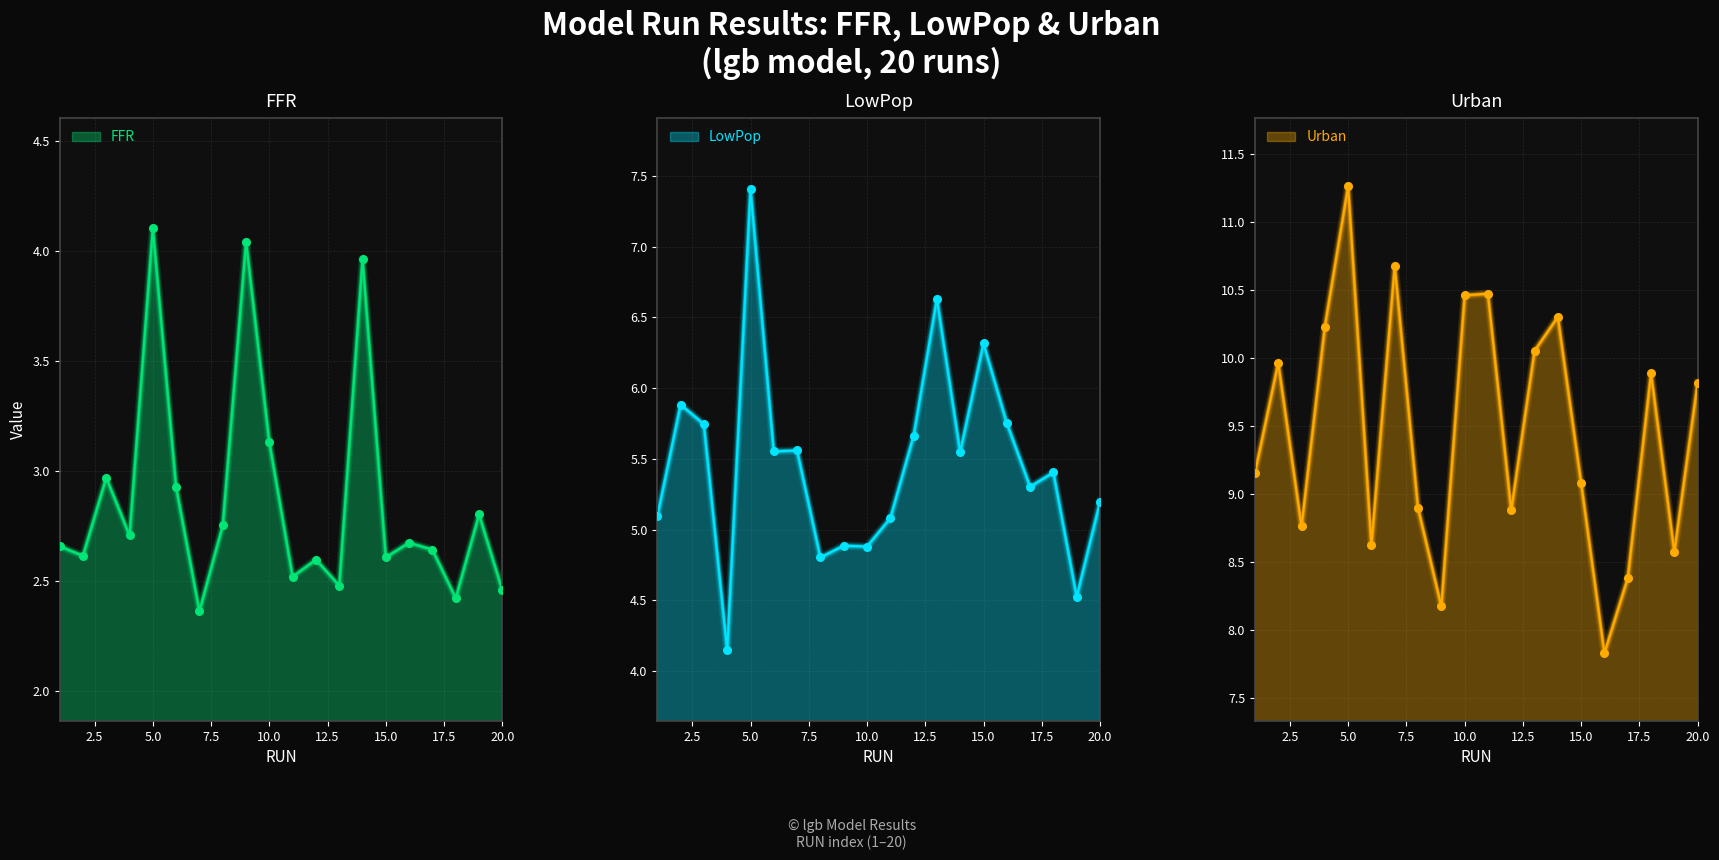

Which series has the largest total across all categories?

Urban